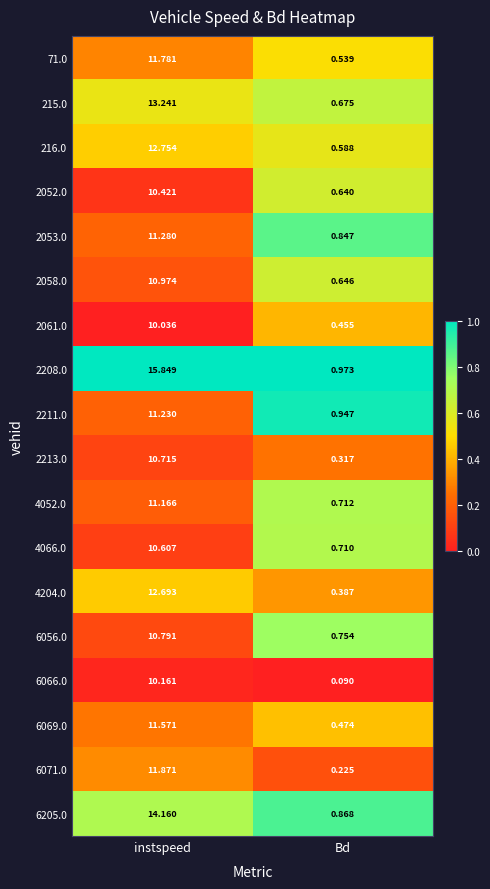

At which label does 4052.0 first exceed 11?

instspeed